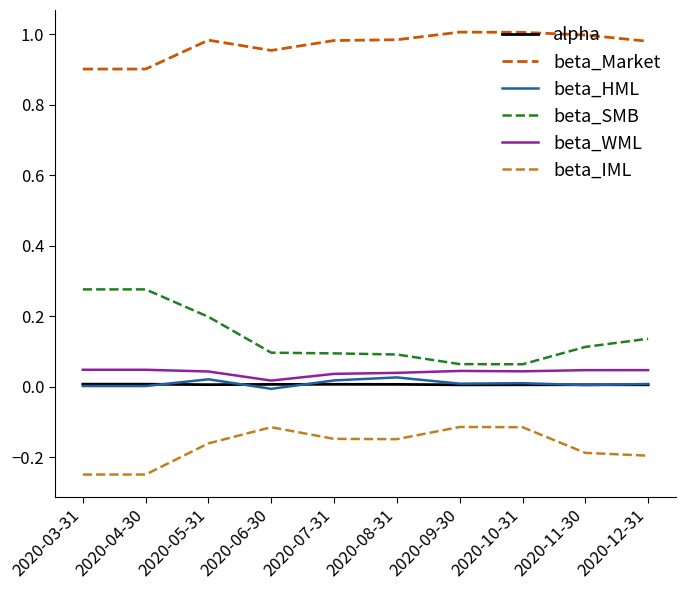

Is the value of beta_IML at 2020-08-31 greater than the value of beta_HML at 2020-07-31?

No